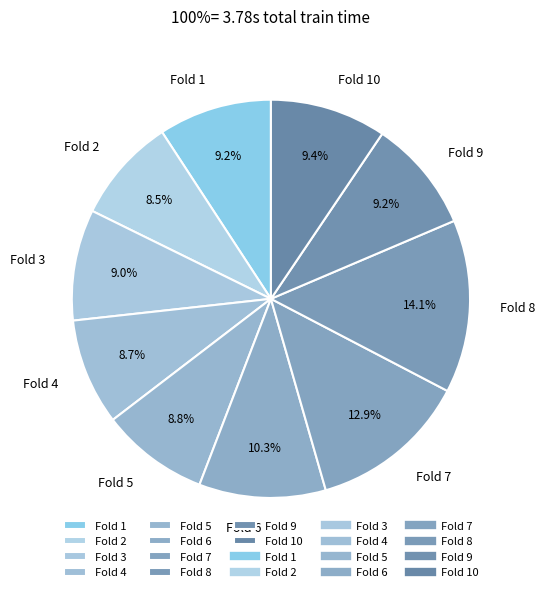

Count the number of slices in the pie.

10